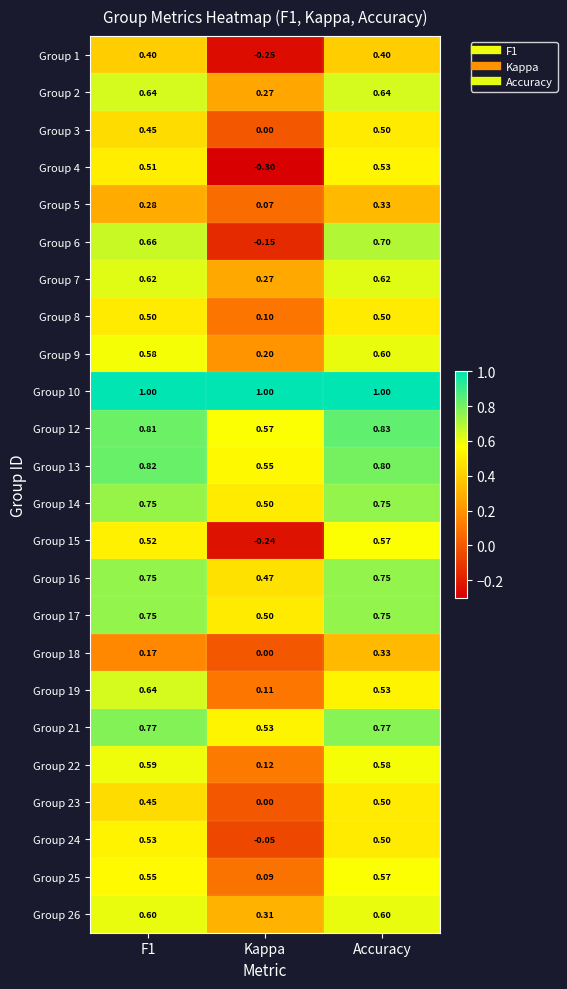

Where is Group 13 nearest to the value 0?

Kappa